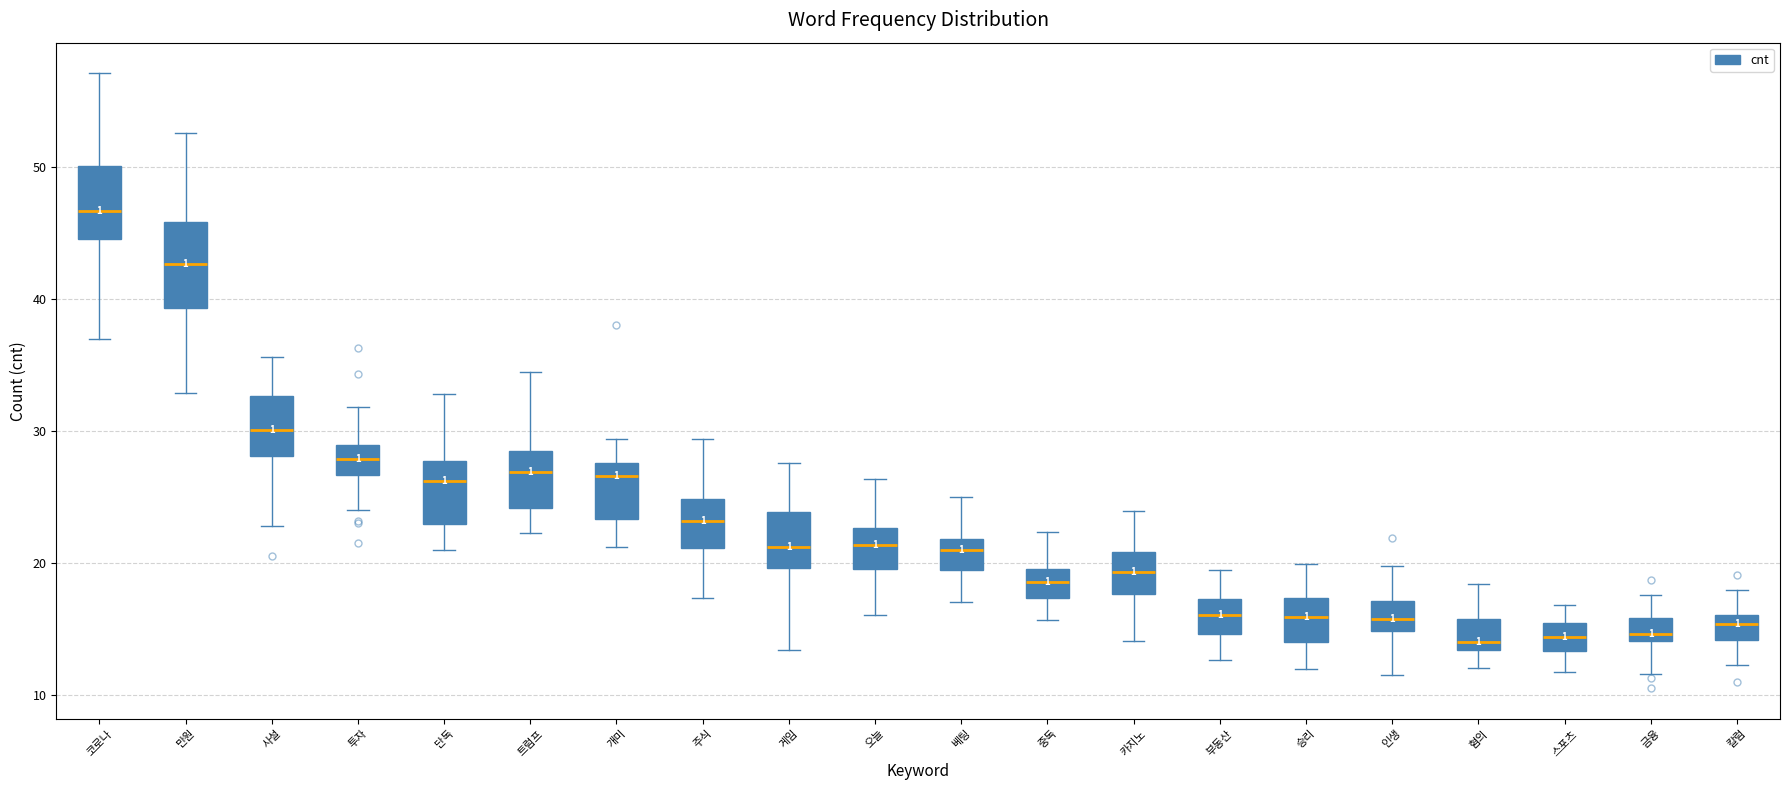

Where does the median line of the box for 칼럼 sit on the y-axis? The values are not printed on the chart, so give them approximately, as read against the axis.

15